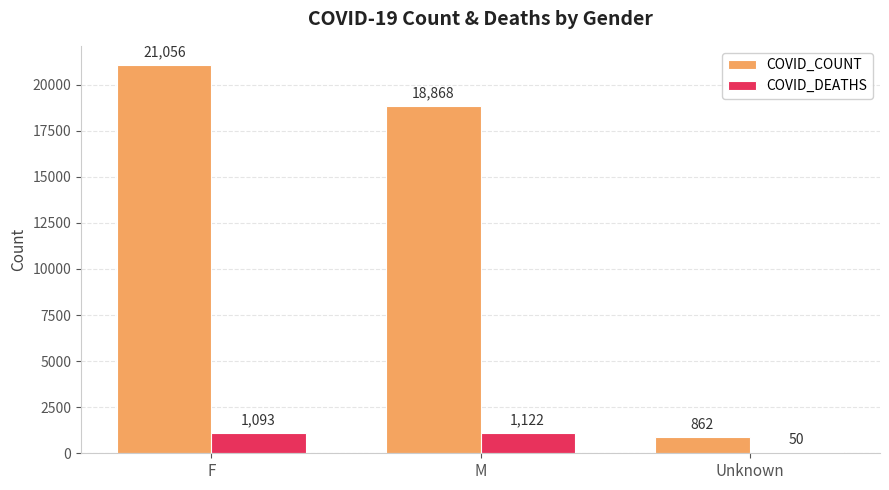

Between F and M, which series saw the biggest shift?

COVID_COUNT